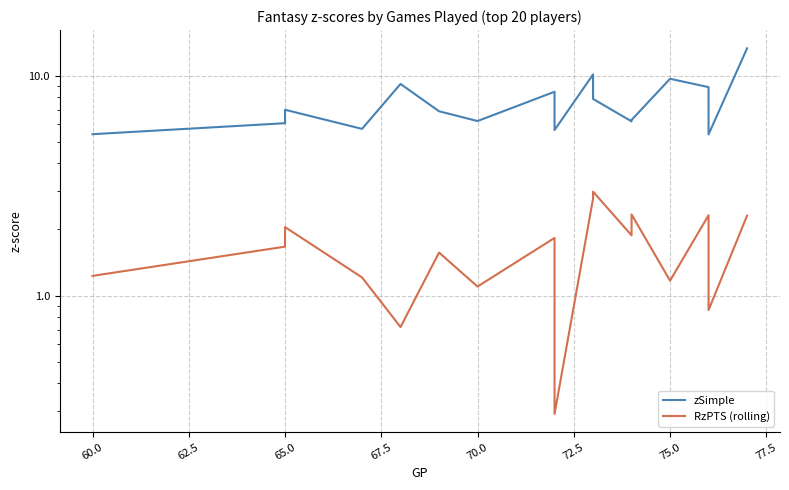

True or false: RzPTS (rolling) and zSimple cross at least once.

False